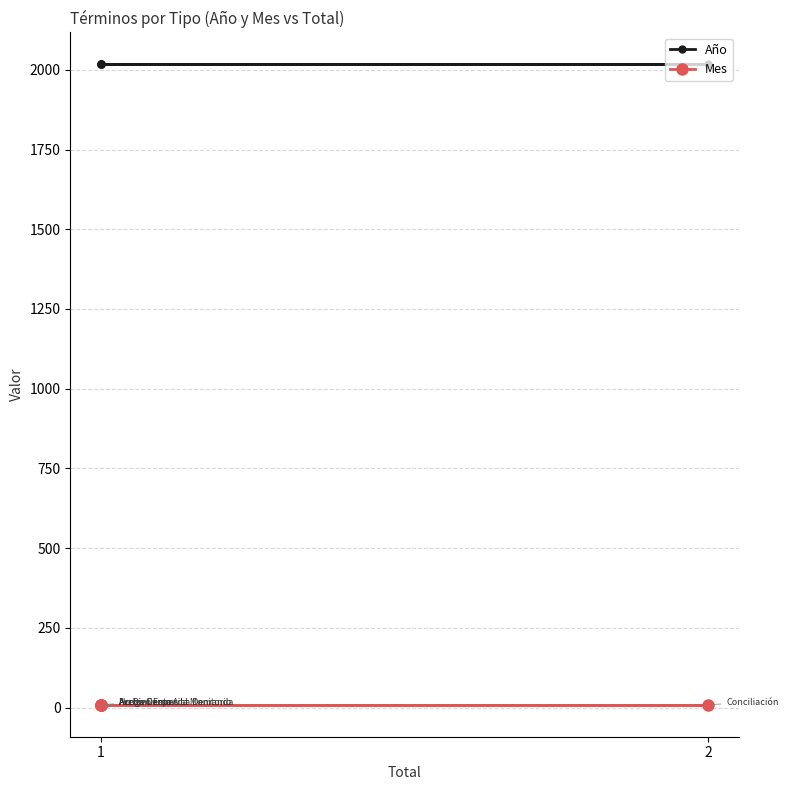

True or false: Mes and Año cross at least once.

False